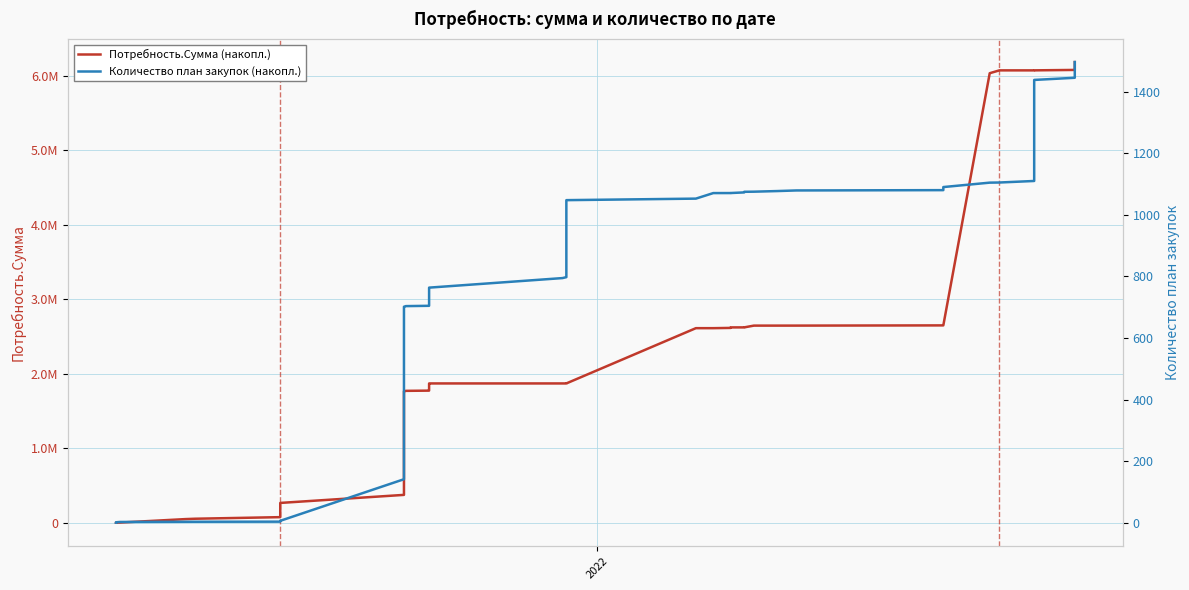

True or false: Потребность.Сумма (накопл.) and Количество план закупок (накопл.) cross at least once.

False